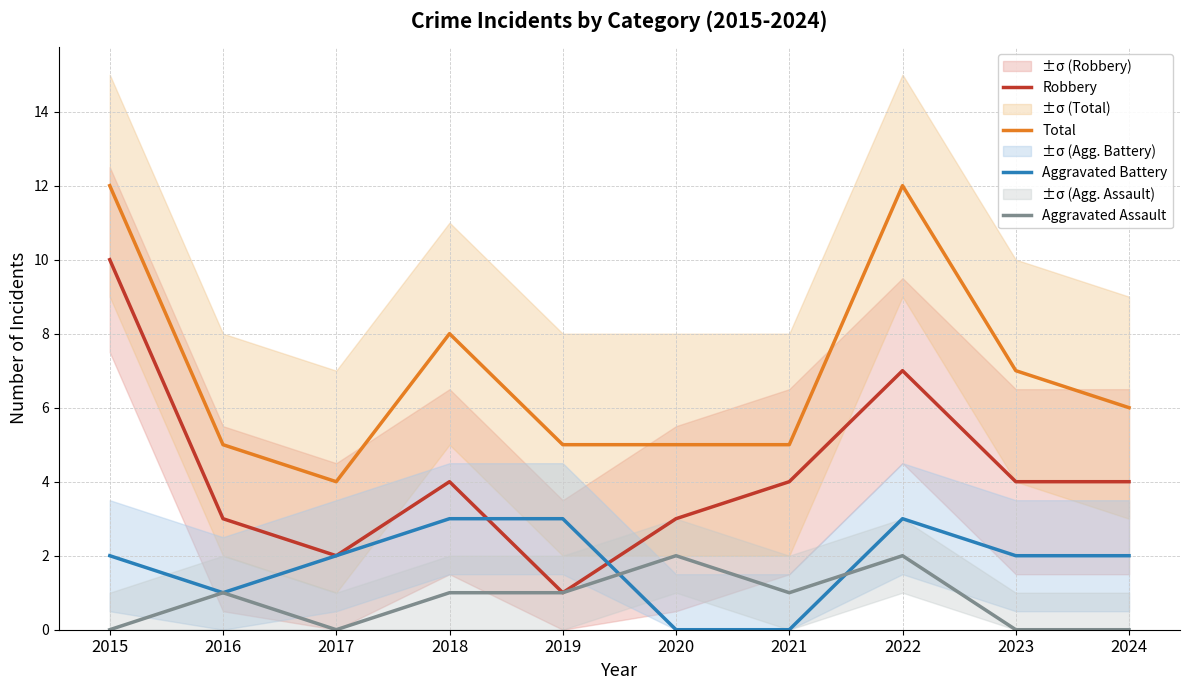

True or false: Aggravated Battery and Total intersect in this chart.

False